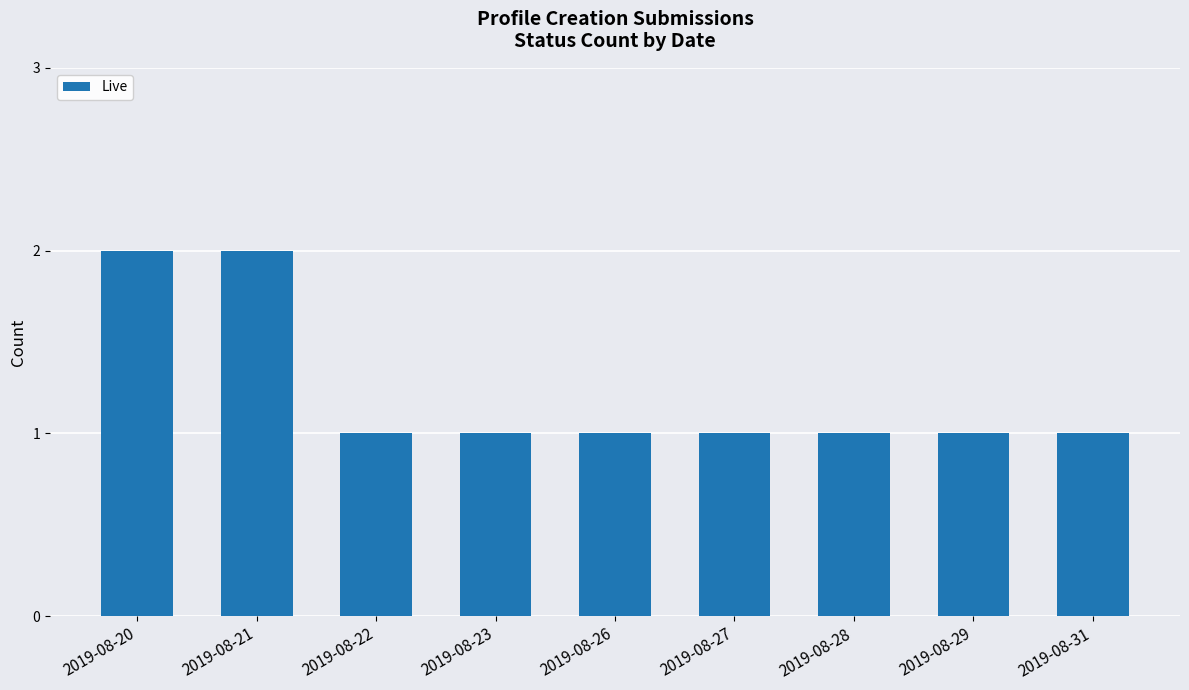

True or false: the data shows 2 at 2019-08-21.

True